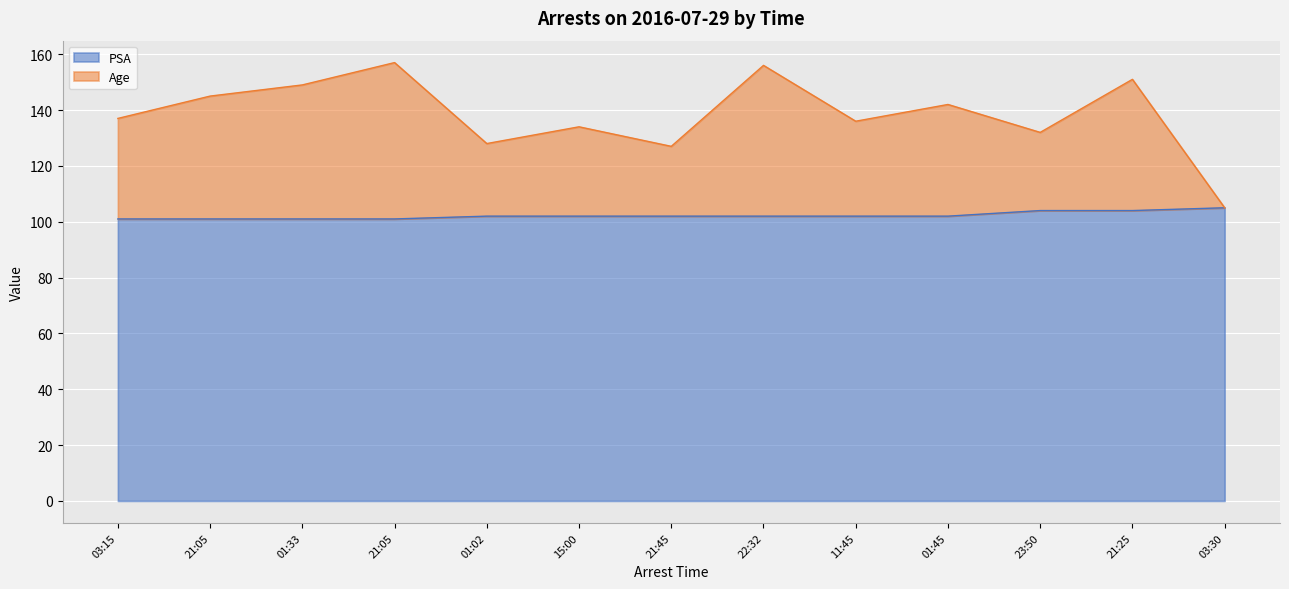

Rank the series by their maximum value, from lowest to highest.

PSA, Age